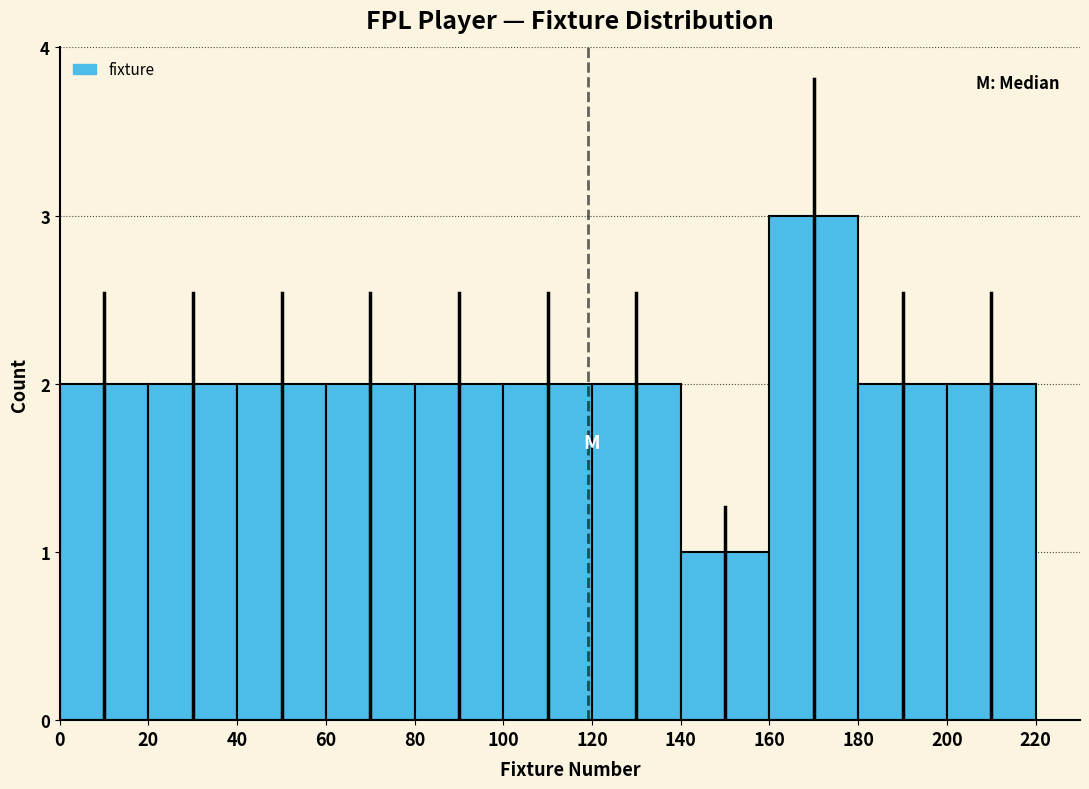

Reading left to right, transcribe this chart: for each bar, give the range it covers on the x-axis and its height. The values are not printed on the chart, so give them approximately, as read against the axis.

0 to 20: 2
20 to 40: 2
40 to 60: 2
60 to 80: 2
80 to 100: 2
100 to 120: 2
120 to 140: 2
140 to 160: 1
160 to 180: 3
180 to 200: 2
200 to 220: 2